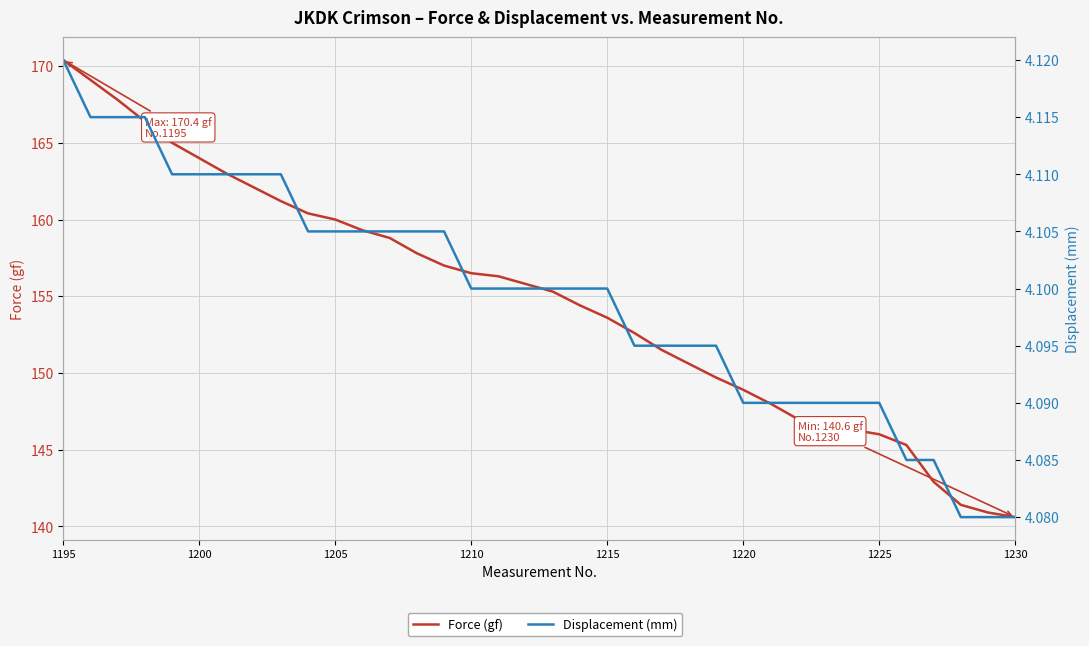

How many categories are shown in the chart?

36